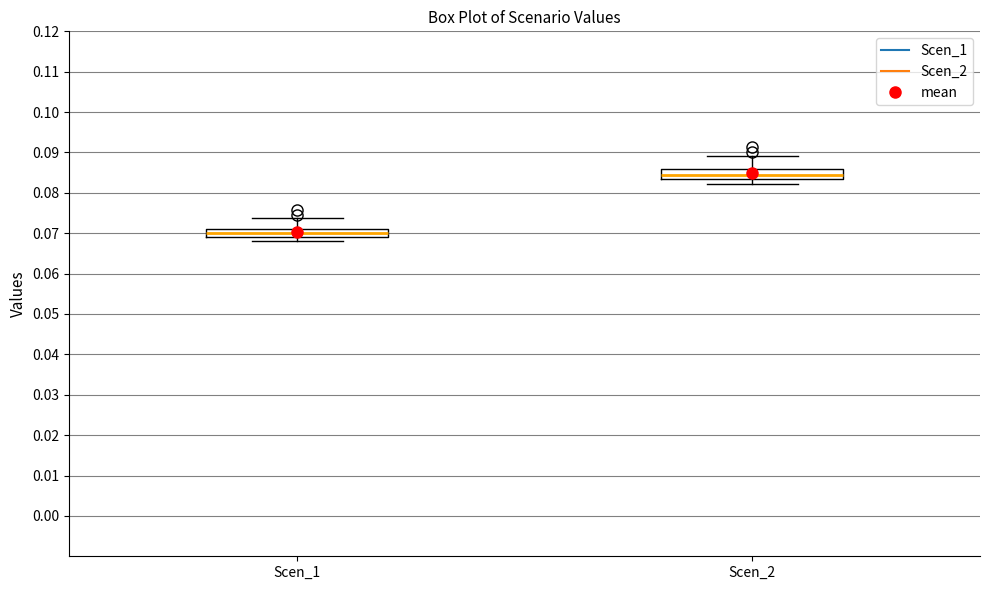

Reading left to right, transcribe this box plot: for each box, give where its median line is, the range the box spans, and where its two whiskers end, as read against the y-axis. The values are not printed on the chart, so give them approximately, as read against the axis.

Scen_1: median 0.070, box 0.069 to 0.071, whiskers 0.068 to 0.074
Scen_2: median 0.084, box 0.083 to 0.086, whiskers 0.082 to 0.089